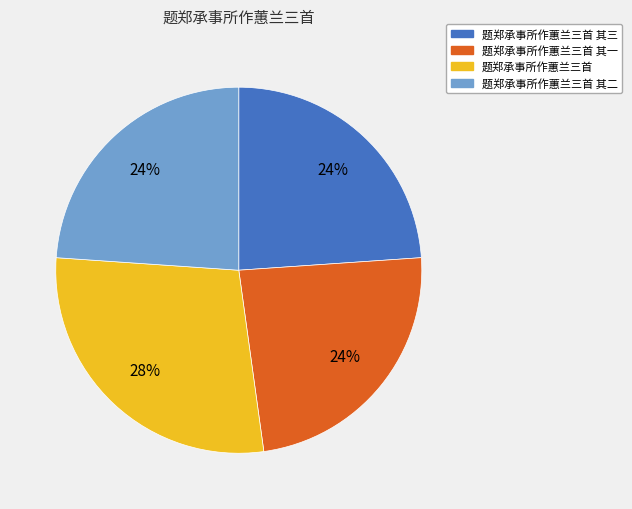

What percentage is the 题郑承事所作蕙兰三首 slice, to the nearest percent?

28%